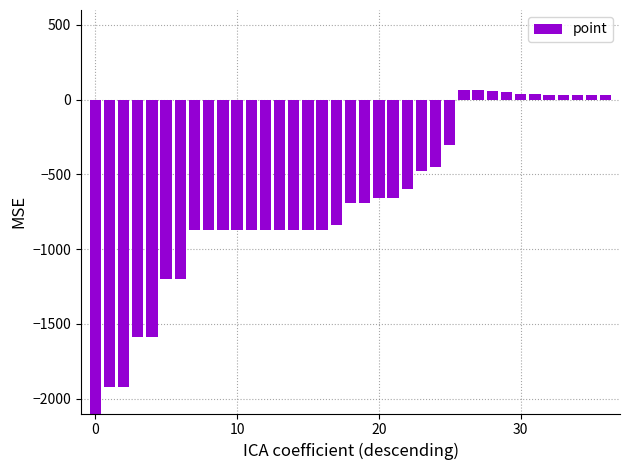

What is the difference between the maximum and minimum values?

2193